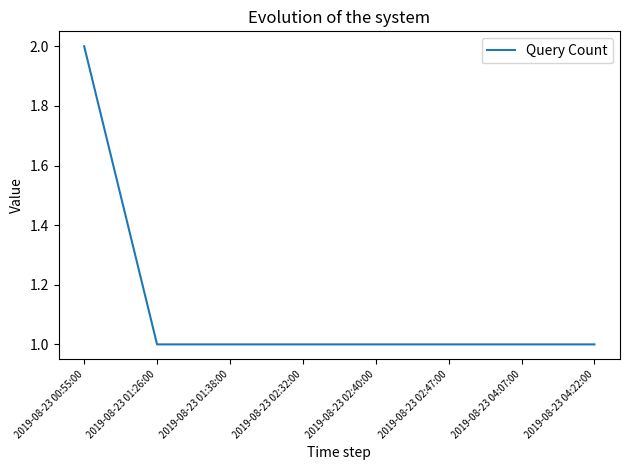

Reading left to right, transcribe all the data shown in this chart.

2019-08-23 00:55:00=2	2019-08-23 01:26:00=1	2019-08-23 01:38:00=1	2019-08-23 02:32:00=1	2019-08-23 02:40:00=1	2019-08-23 02:47:00=1	2019-08-23 04:07:00=1	2019-08-23 04:22:00=1